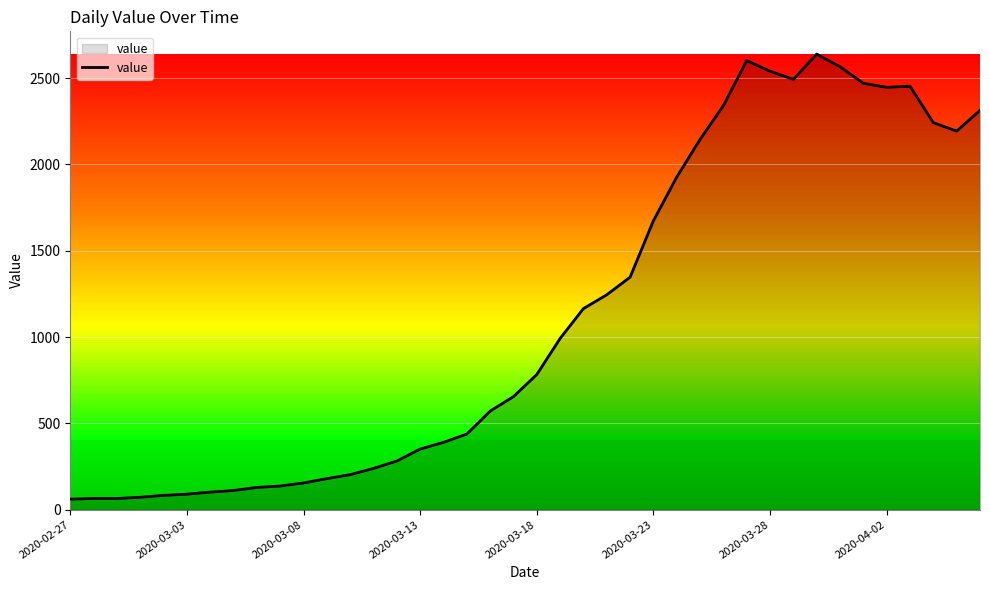

What is the minimum value shown in the chart?

61